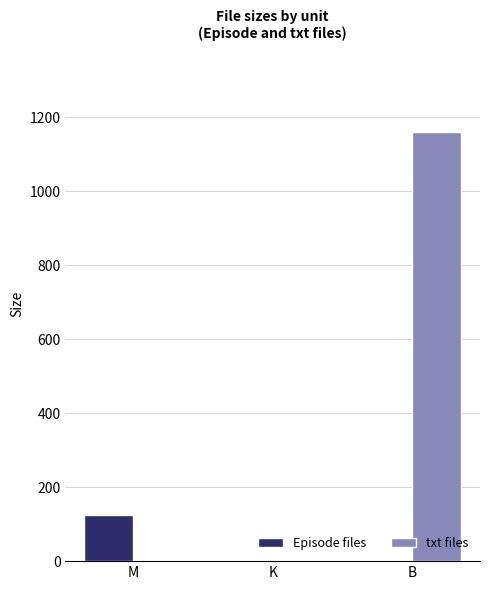

What is the total value across all series at M?

125.3